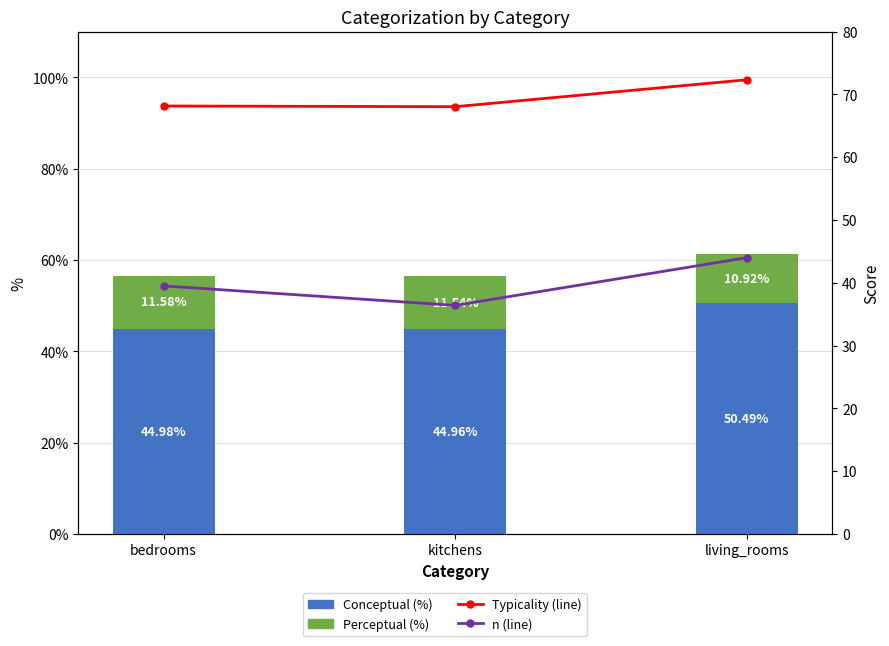

Between bedrooms and kitchens, which is larger?

bedrooms